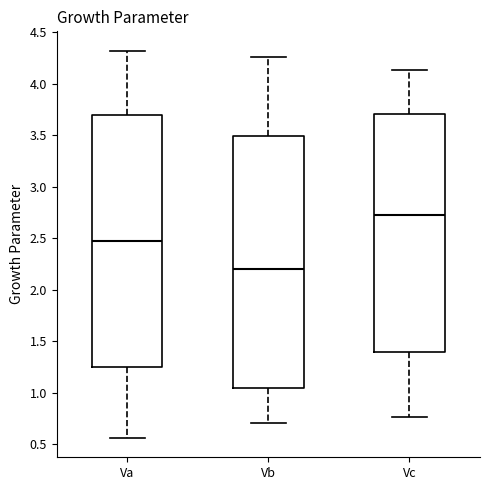

Where is the upper edge of the box for Vc on the y-axis? The values are not printed on the chart, so give them approximately, as read against the axis.

3.70